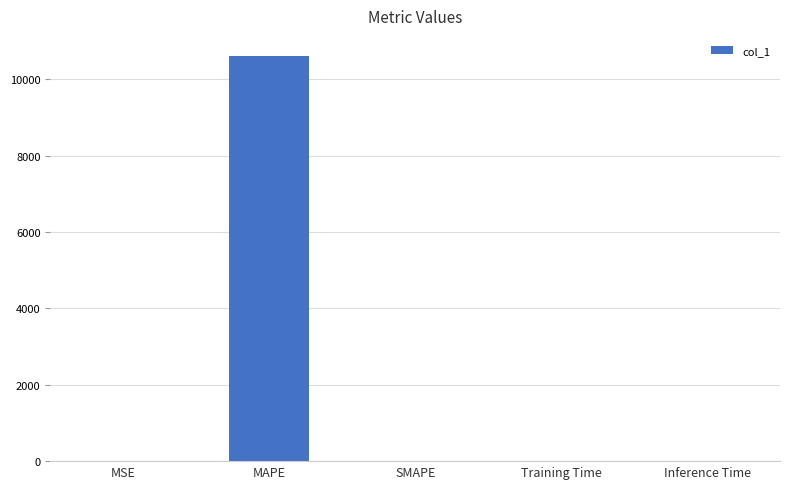

True or false: the data shows 1.0 at MSE.

True